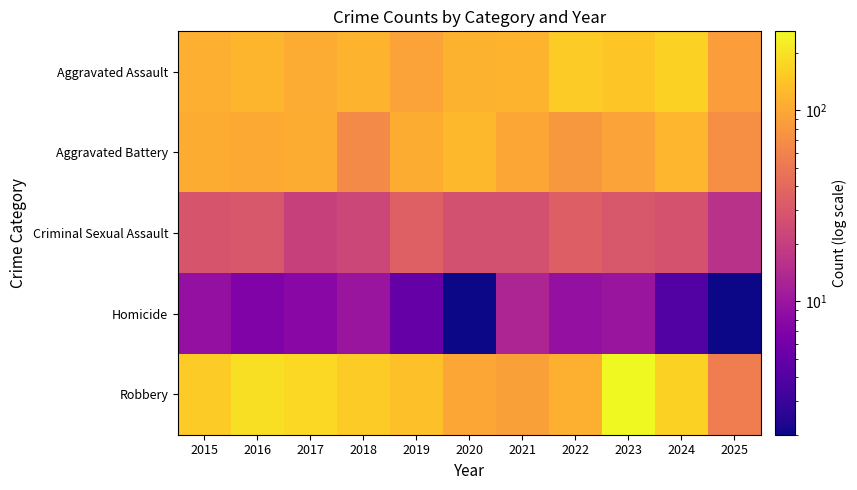

Reading left to right, what are all the values shown in this chart?

Aggravated Assault: 2015=110	2016=118	2017=105	2018=115	2019=92	2020=113	2021=115	2022=154	2023=145	2024=166	2025=87
Aggravated Battery: 2015=108	2016=102	2017=108	2018=67	2019=108	2020=125	2021=100	2022=81	2023=92	2024=119	2025=70
Criminal Sexual Assault: 2015=29	2016=30	2017=21	2018=23	2019=35	2020=27	2021=27	2022=34	2023=30	2024=28	2025=16
Homicide: 2015=9	2016=7	2017=8	2018=10	2019=5	2020=2	2021=13	2022=9	2023=10	2024=4	2025=2
Robbery: 2015=154	2016=194	2017=178	2018=155	2019=135	2020=97	2021=91	2022=111	2023=259	2024=165	2025=55